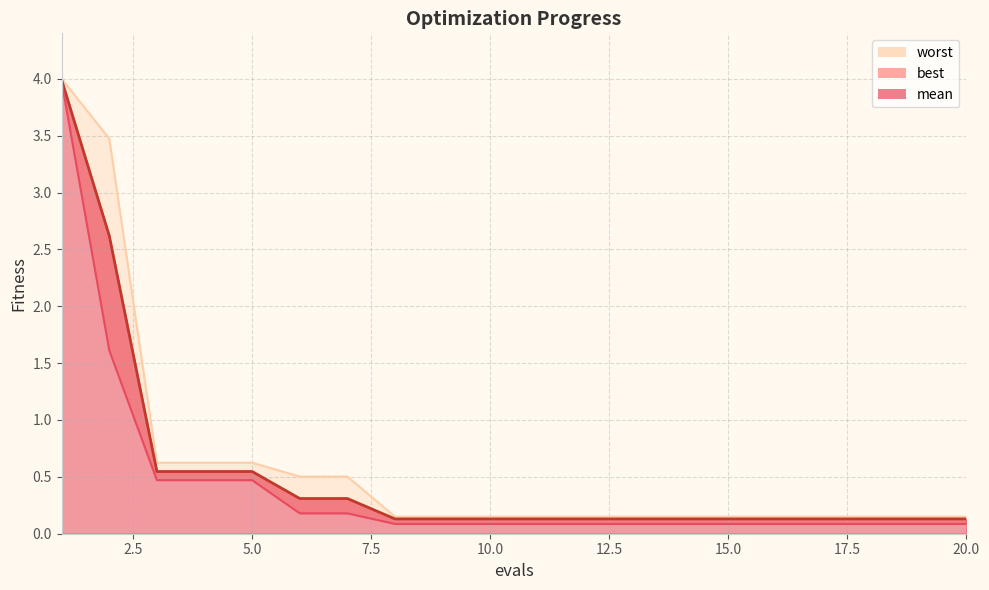

What is the total value across all series at 15?

0.4